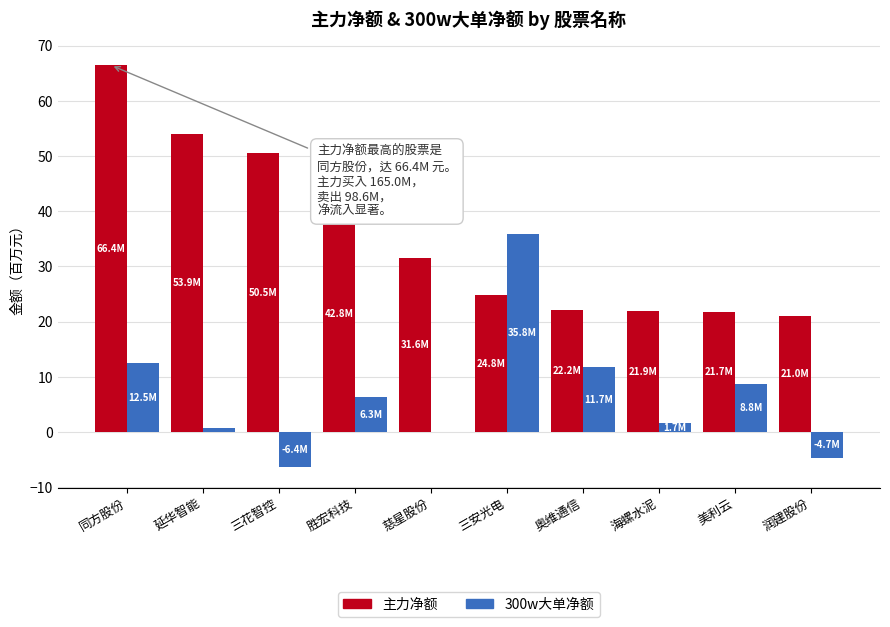

Between 三花智控 and 慈星股份, which series saw the biggest shift?

主力净额